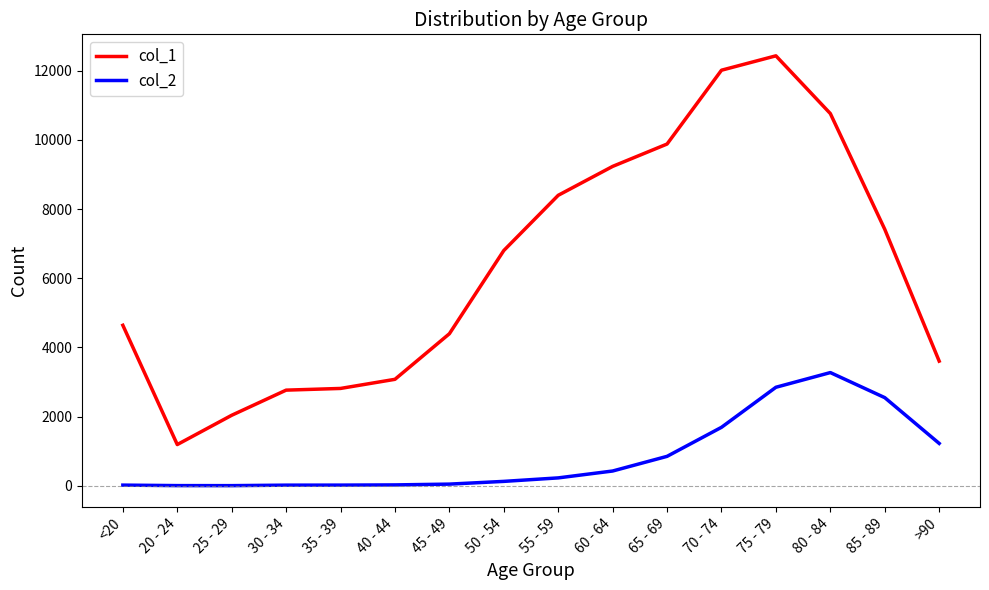

True or false: col_2 and col_1 intersect in this chart.

False